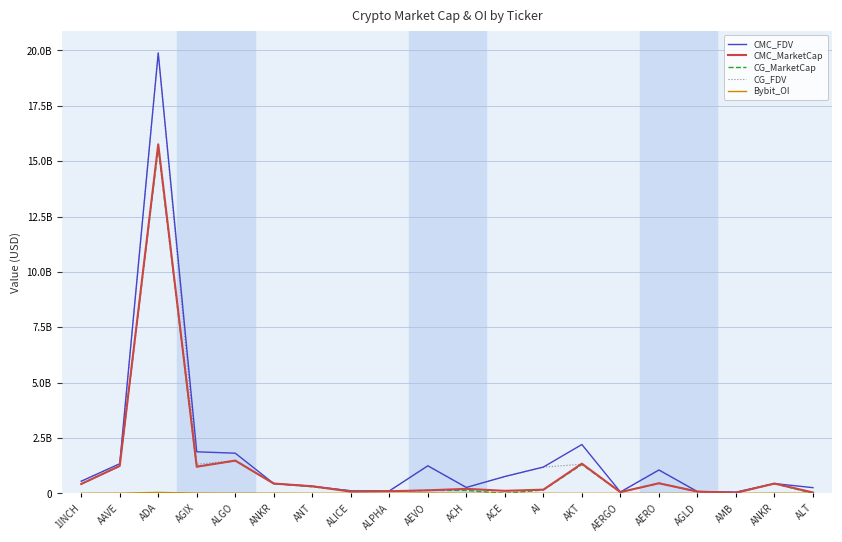

At which category is the sum across all series the highest?

ADA